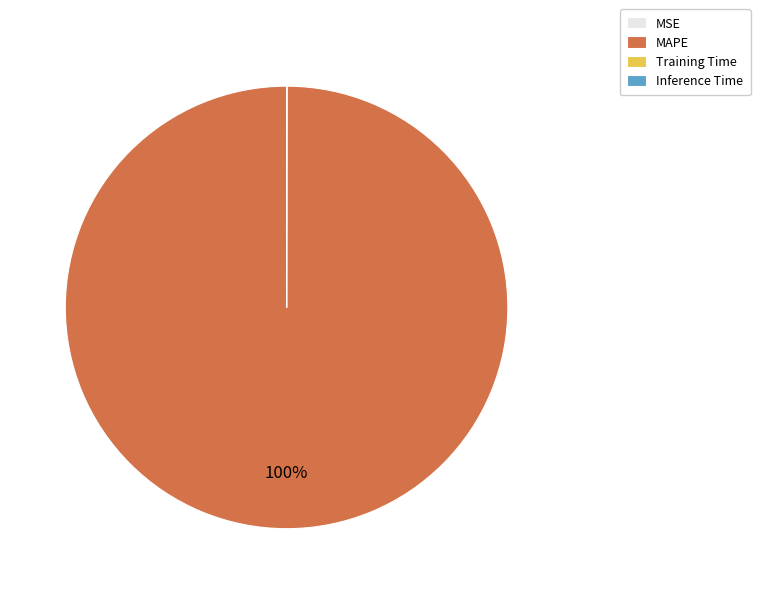

Which slice is the largest?

MAPE